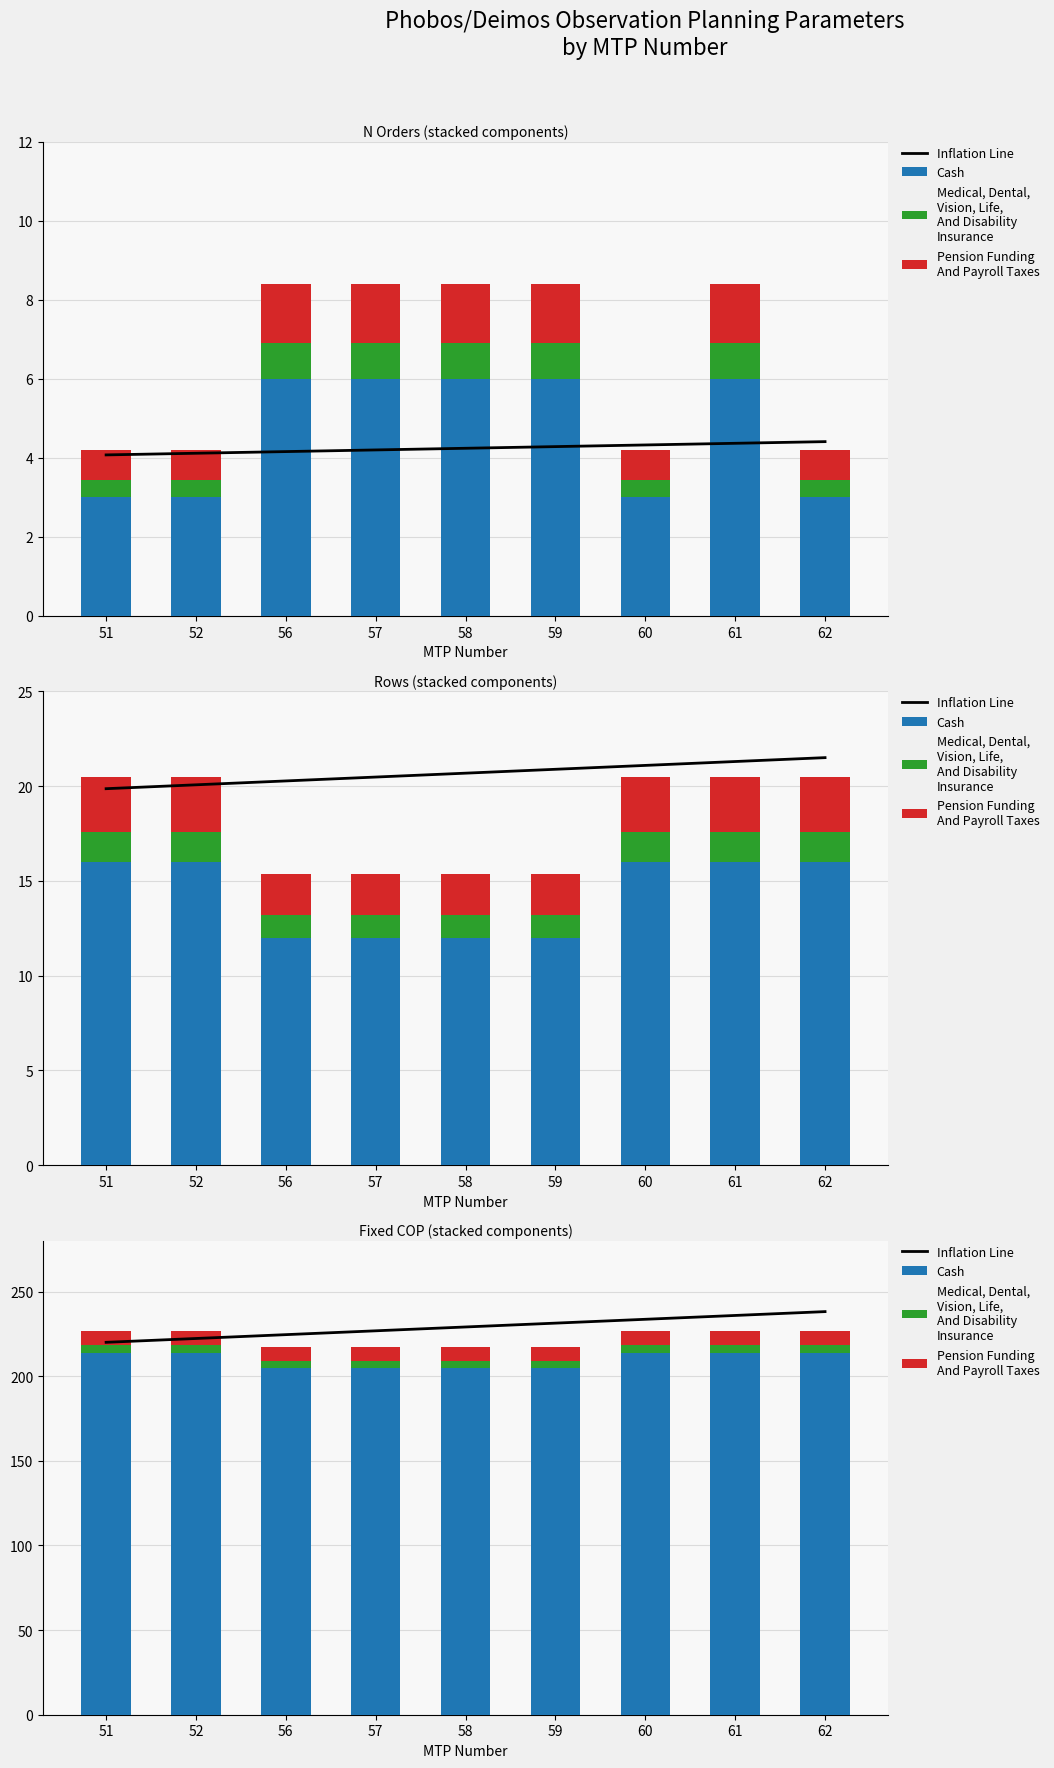

How many data points does each series have?

9